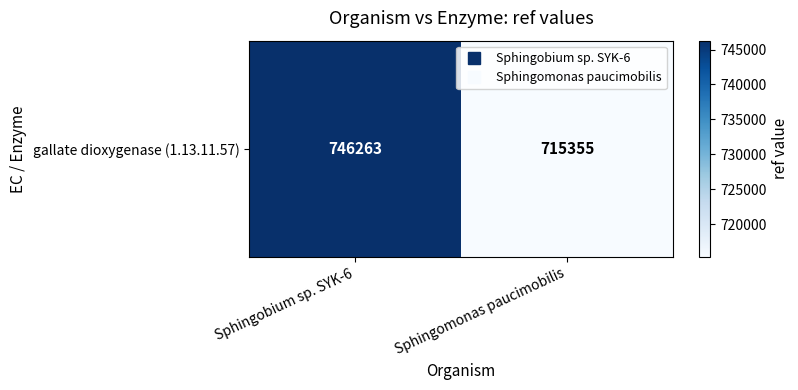

The chart shows a value of 715355 at Sphingomonas paucimobilis. True or false?

True